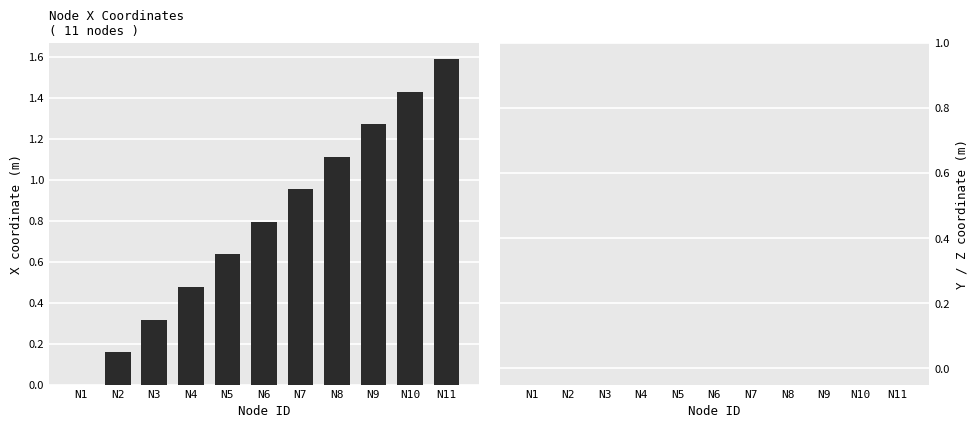

Is it true that the value at N7 is 0.7?

False